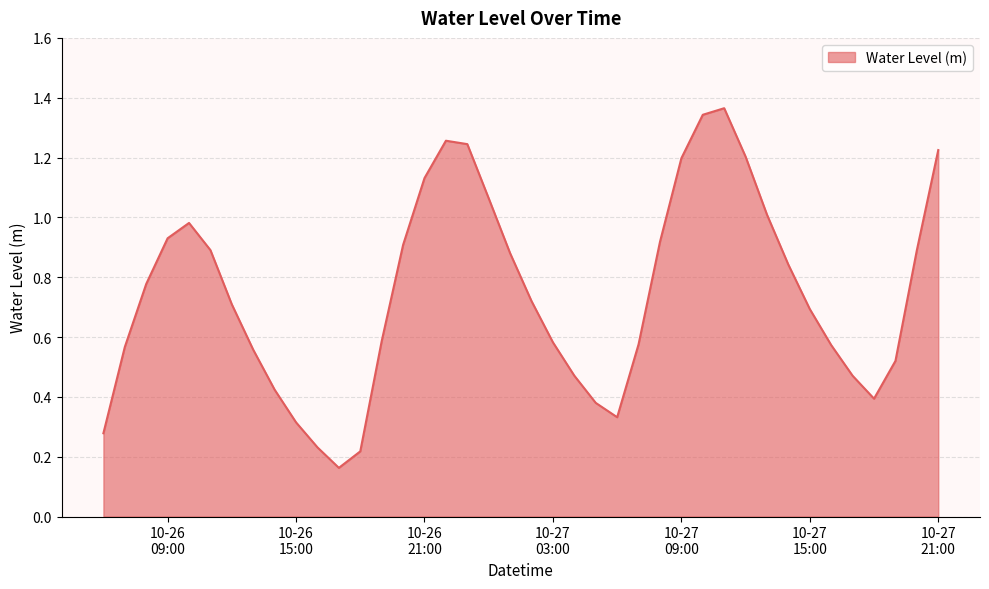

Reading left to right, what are all the values shown in this chart?

0.3	0.6	0.8	0.9	1.0	0.9	0.7	0.6	0.4	0.3	0.2	0.2	0.2	0.6	0.9	1.1	1.3	1.2	1.1	0.9	0.7	0.6	0.5	0.4	0.3	0.6	0.9	1.2	1.3	1.4	1.2	1.0	0.8	0.7	0.6	0.5	0.4	0.5	0.9	1.2